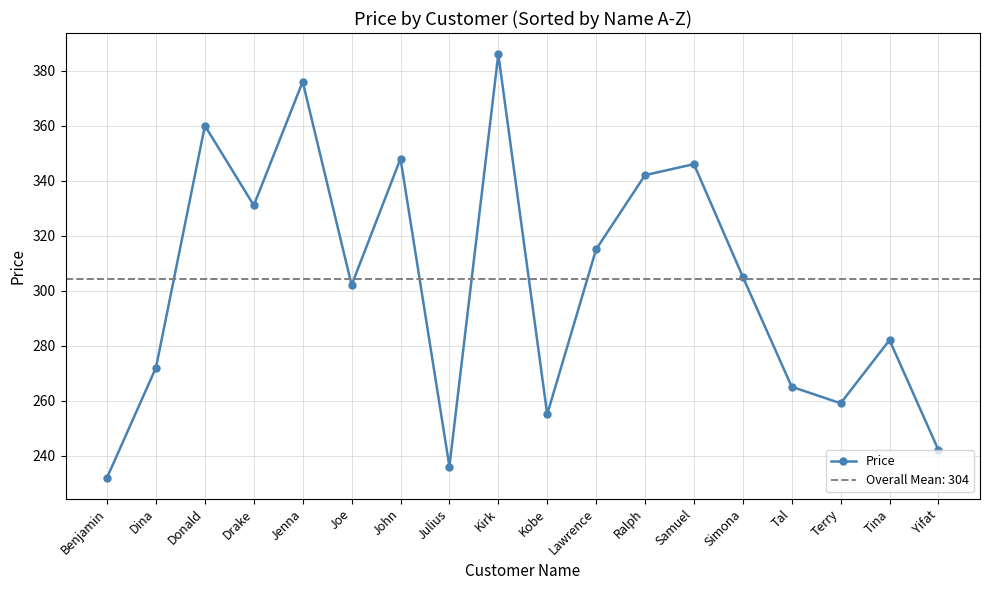

Reading right to left, transcribe all the data shown in this chart.

Yifat=242	Tina=282	Terry=259	Tal=265	Simona=305	Samuel=346	Ralph=342	Lawrence=315	Kobe=255	Kirk=386	Julius=236	John=348	Joe=302	Jenna=376	Drake=331	Donald=360	Dina=272	Benjamin=232